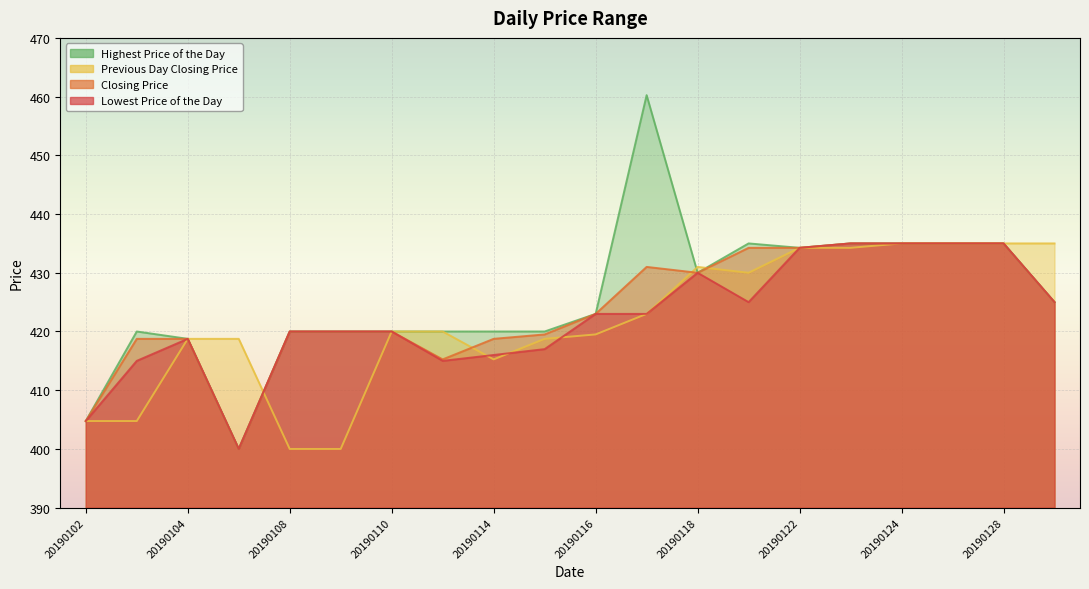

In Lowest Price of the Day, how many points are higher than both neighbors (excluding endpoints)?

2